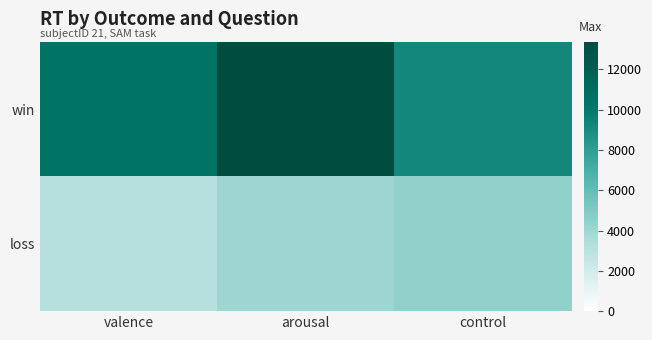

Reading left to right, extract all data points from this chart.

win: valence=10399	arousal=13375	control=9222
loss: valence=3143	arousal=4063	control=4439